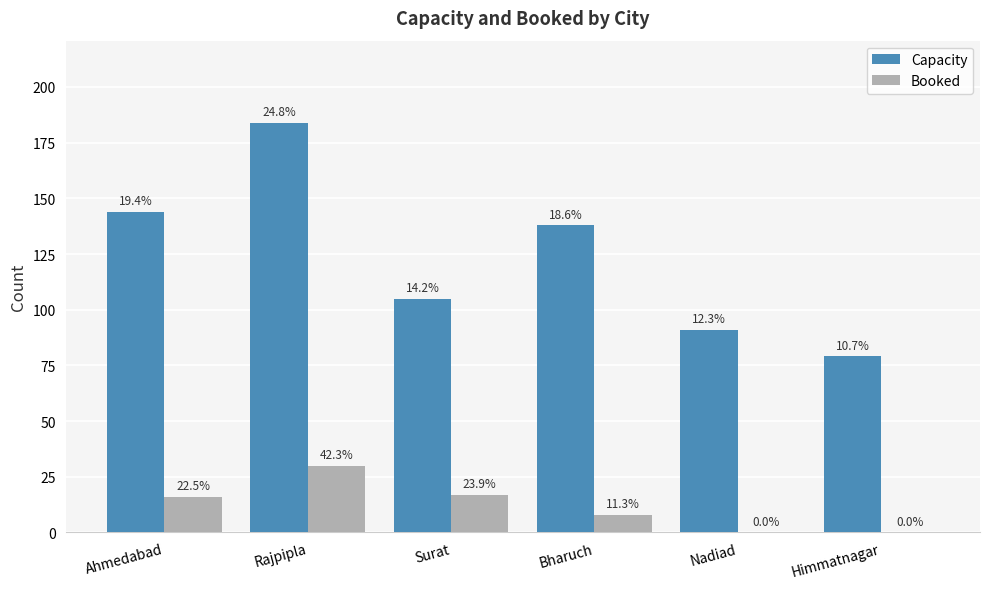

Which series has the largest range (max minus min)?

Capacity